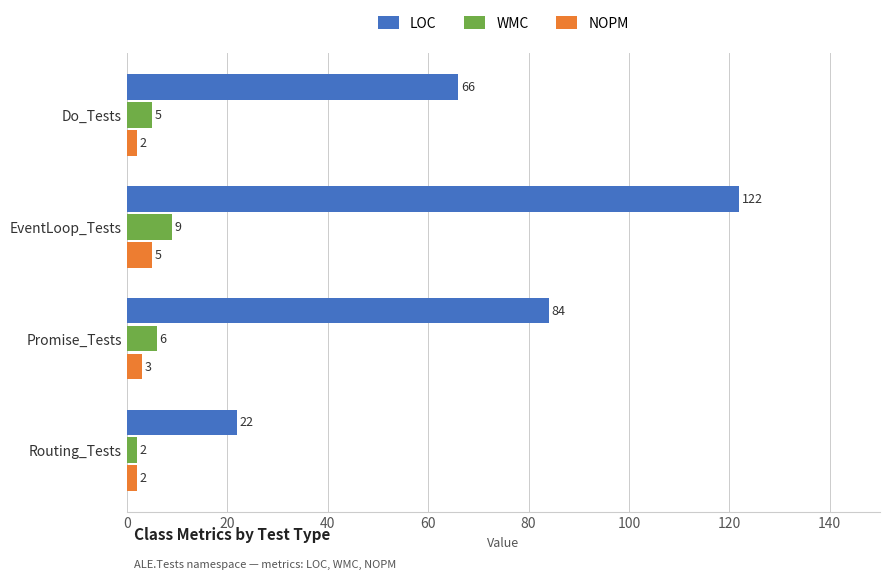

What is the average value of the NOPM series?

3